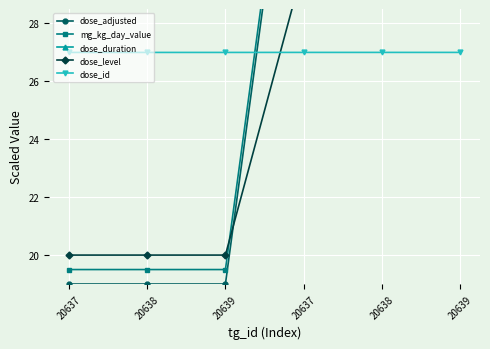

How many lines are shown in the chart?

5